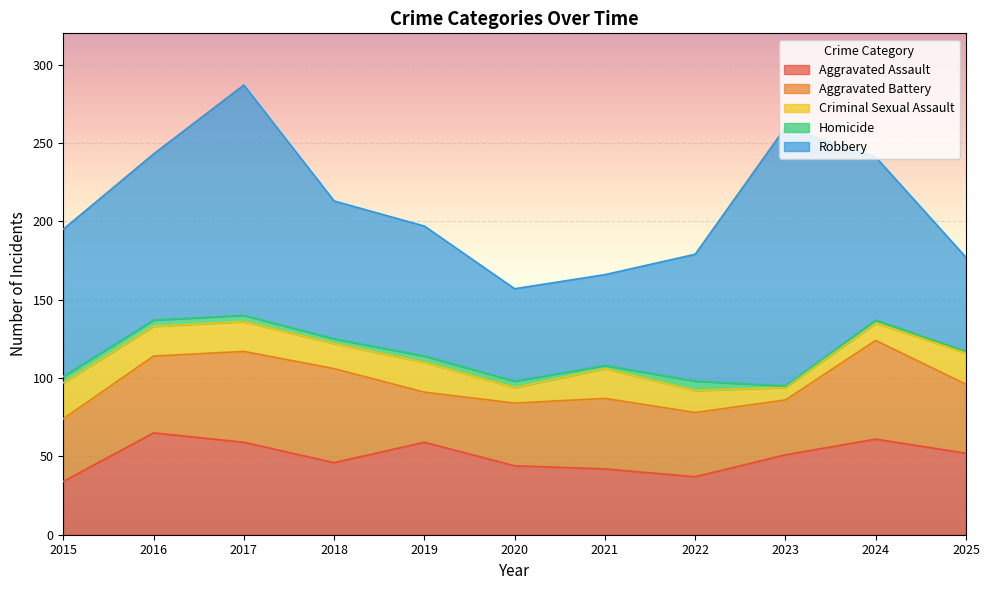

What is the difference between the Aggravated Assault values at 2021 and 2018?

4